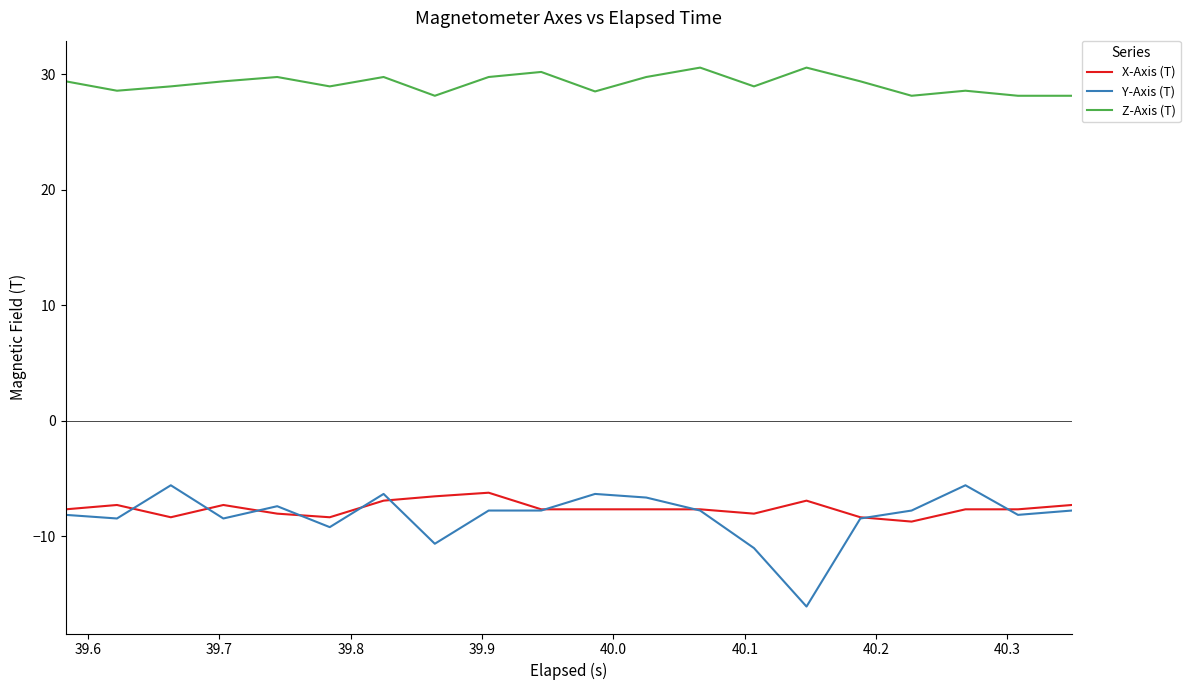

What is the average value of the Y-Axis (T) series?

-8.3